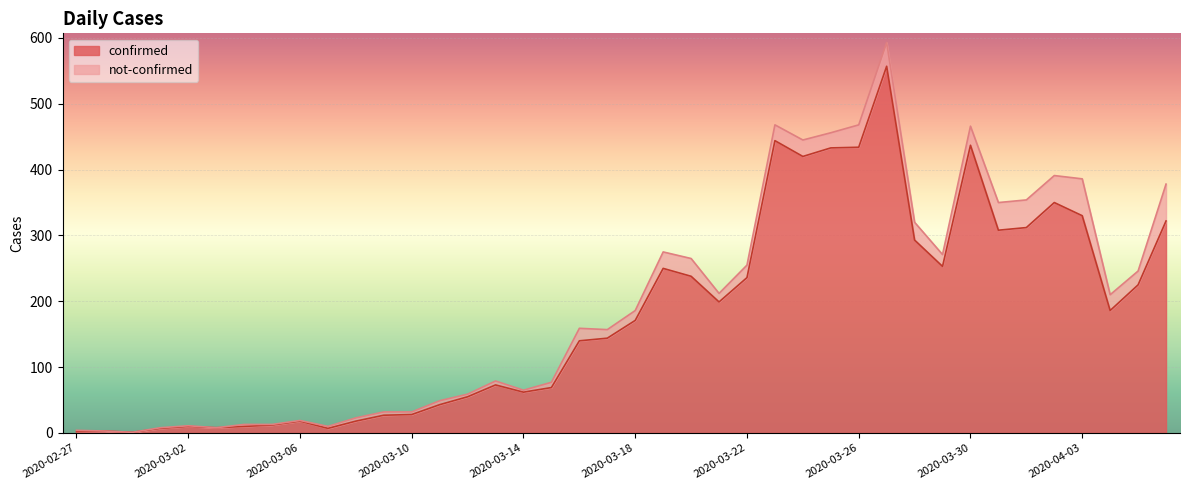

Which has a higher value, 2020-03-25 or 2020-03-27?

2020-03-27